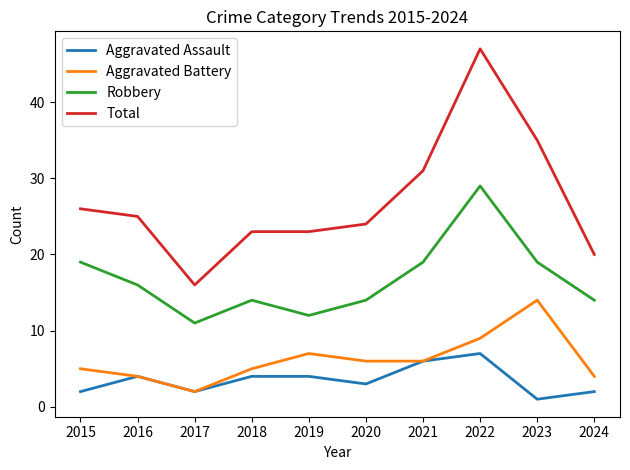

Count the number of data series in this chart.

4